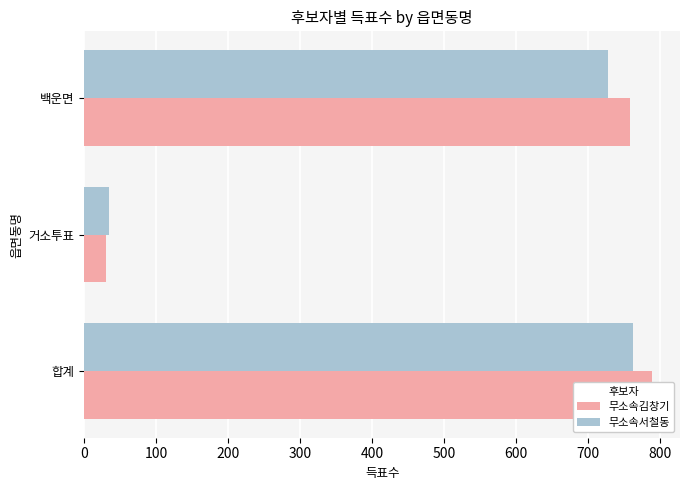

What are all the series names shown in the legend?

무소속김창기, 무소속서철동